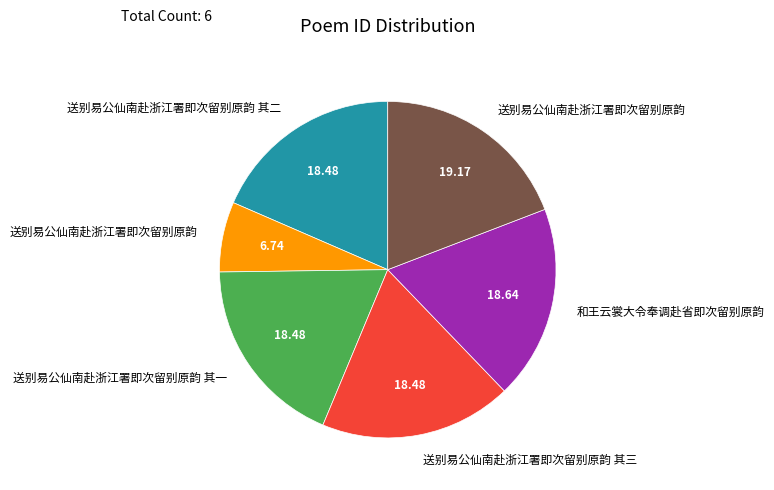

Does any single category account for the majority?

No